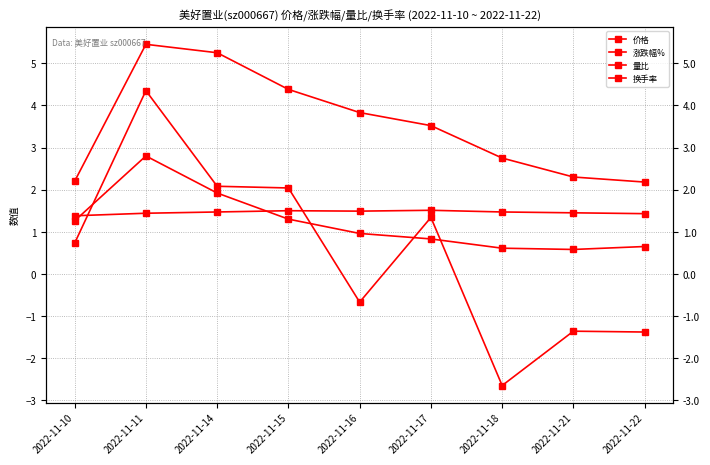

In 换手率, how many points are higher than both neighbors (excluding endpoints)?

1